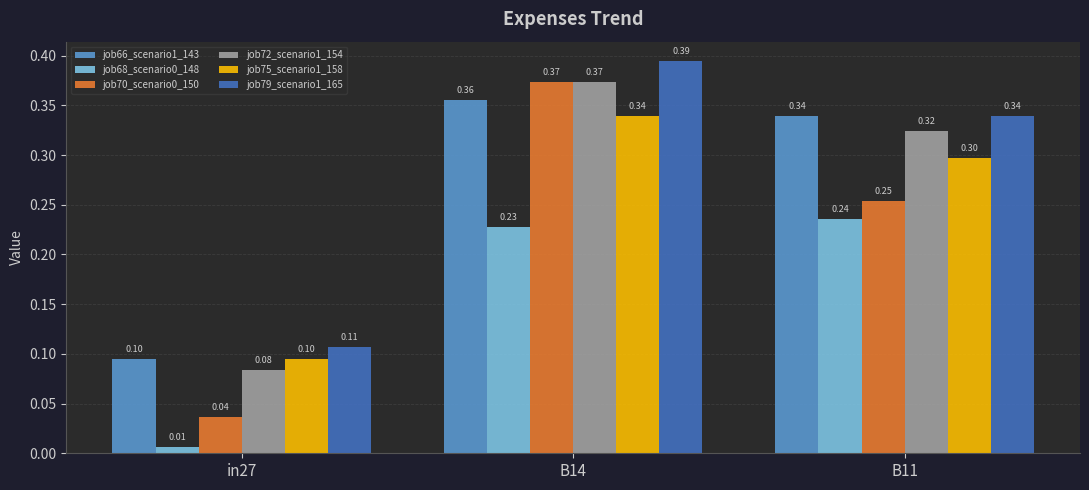

What is the spread (max minus min) of values at in27?

0.1